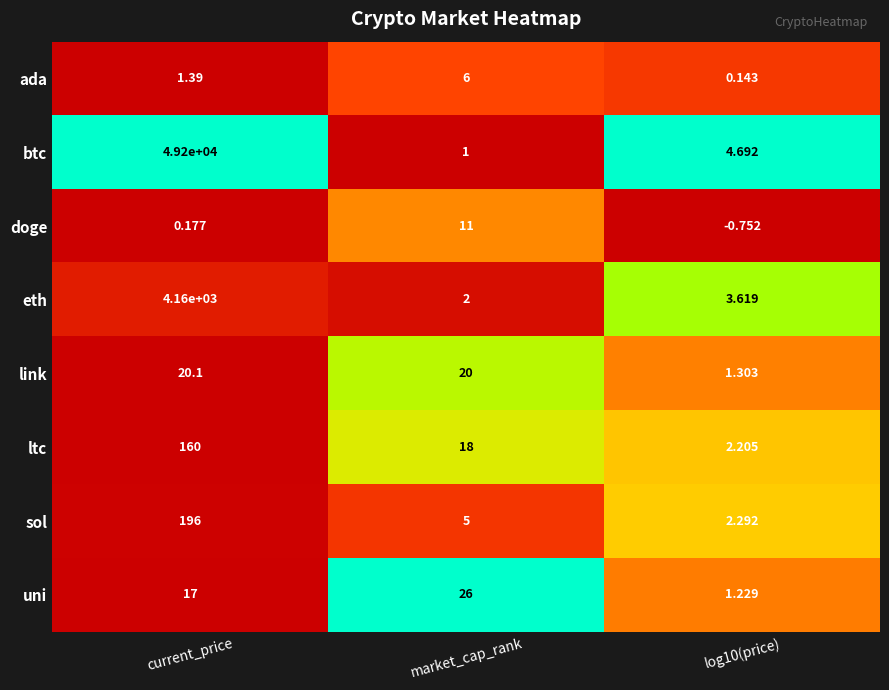

What is the total value across all series at log10(price)?

14.7